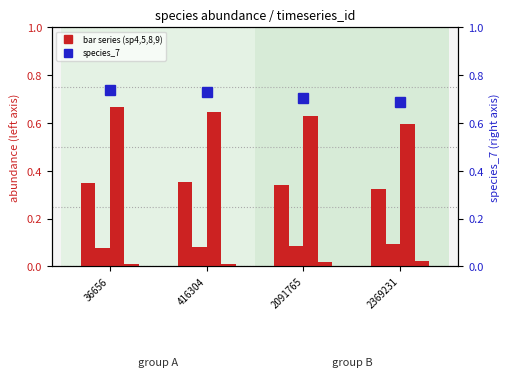

What is the average value of the species_8 series?

0.6